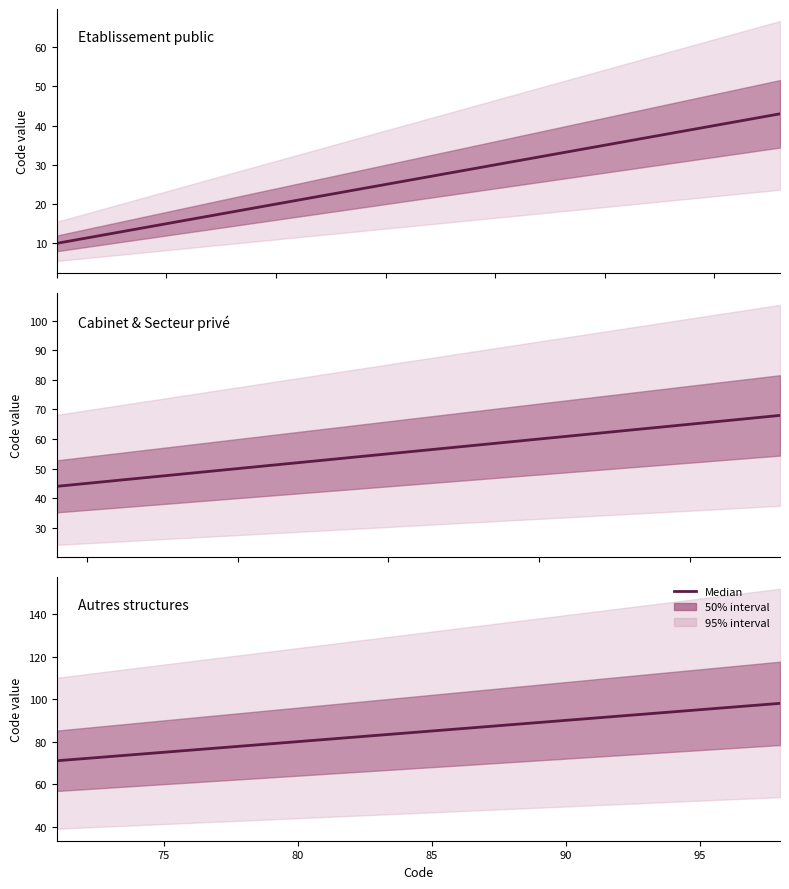

What is the maximum value for Etablissement public?

43